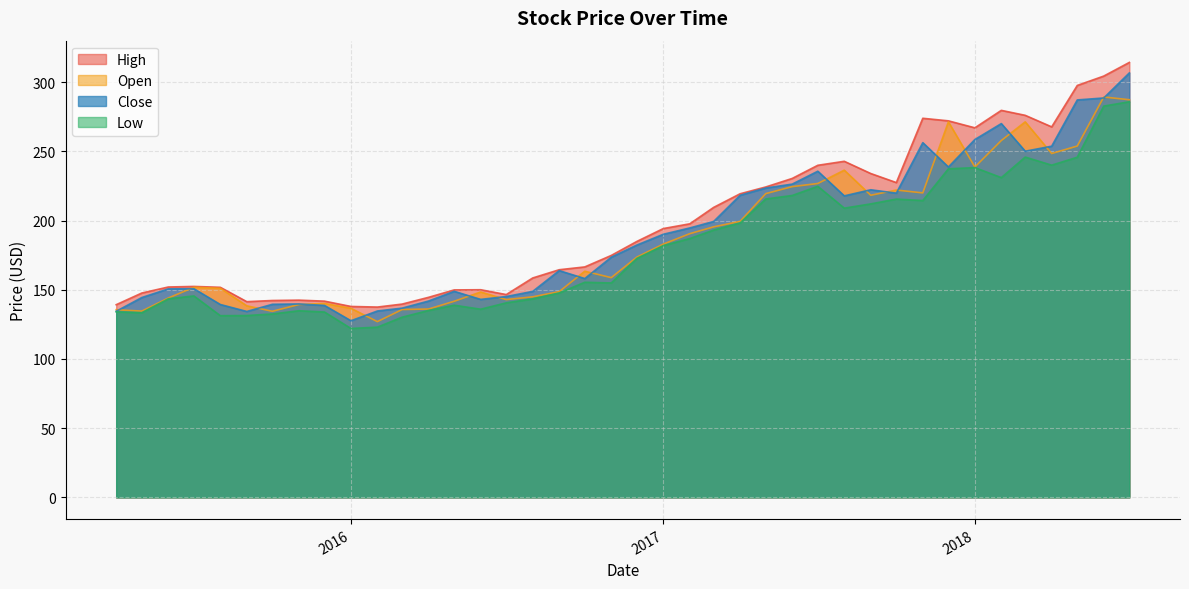

In Close, how many points are lower than both neighbors (excluding endpoints)?

8